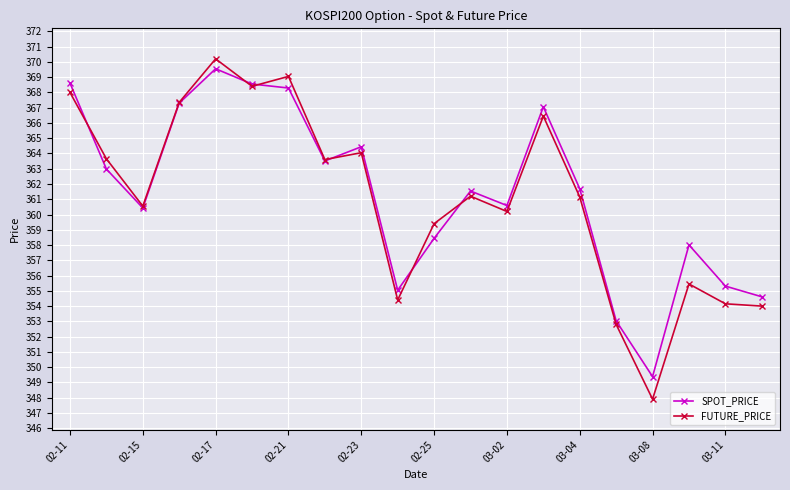

What is the value of the FUTURE_PRICE point at the 13th from the left?

360.2